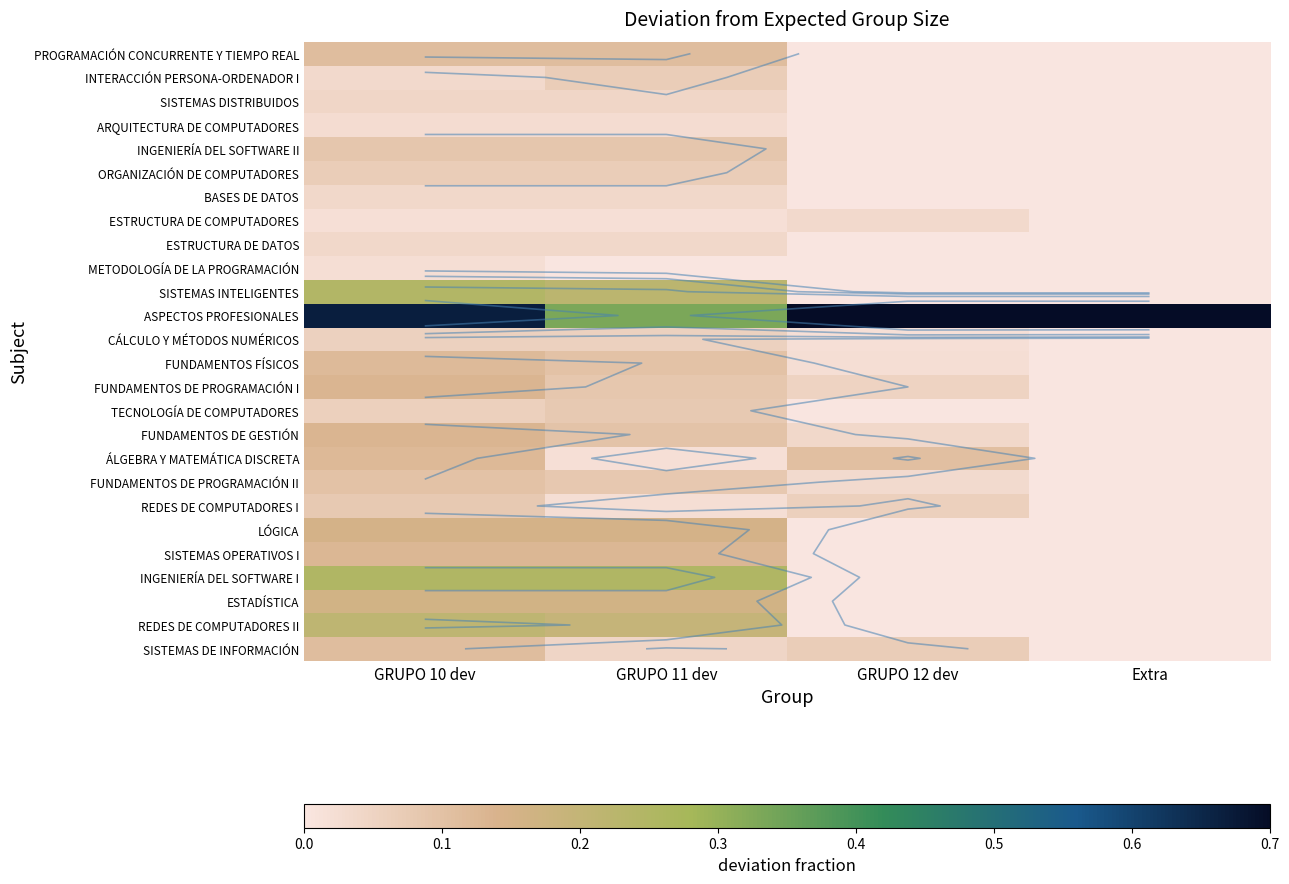

What is the total value across all series at GRUPO 10 dev?

3.2